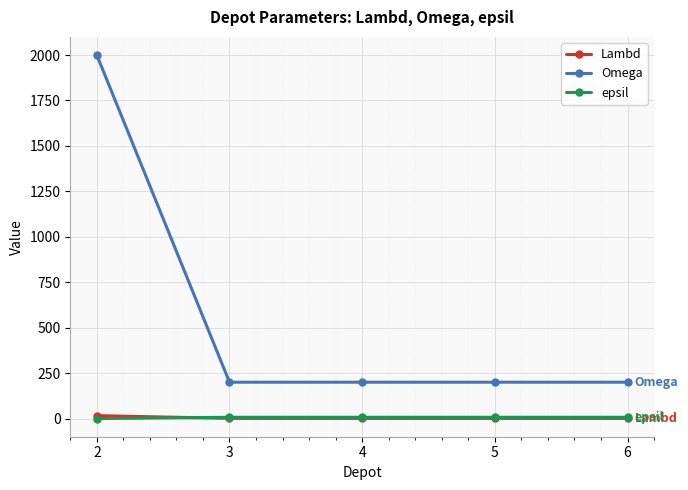

The Lambd series shows 16 at 2. True or false?

True